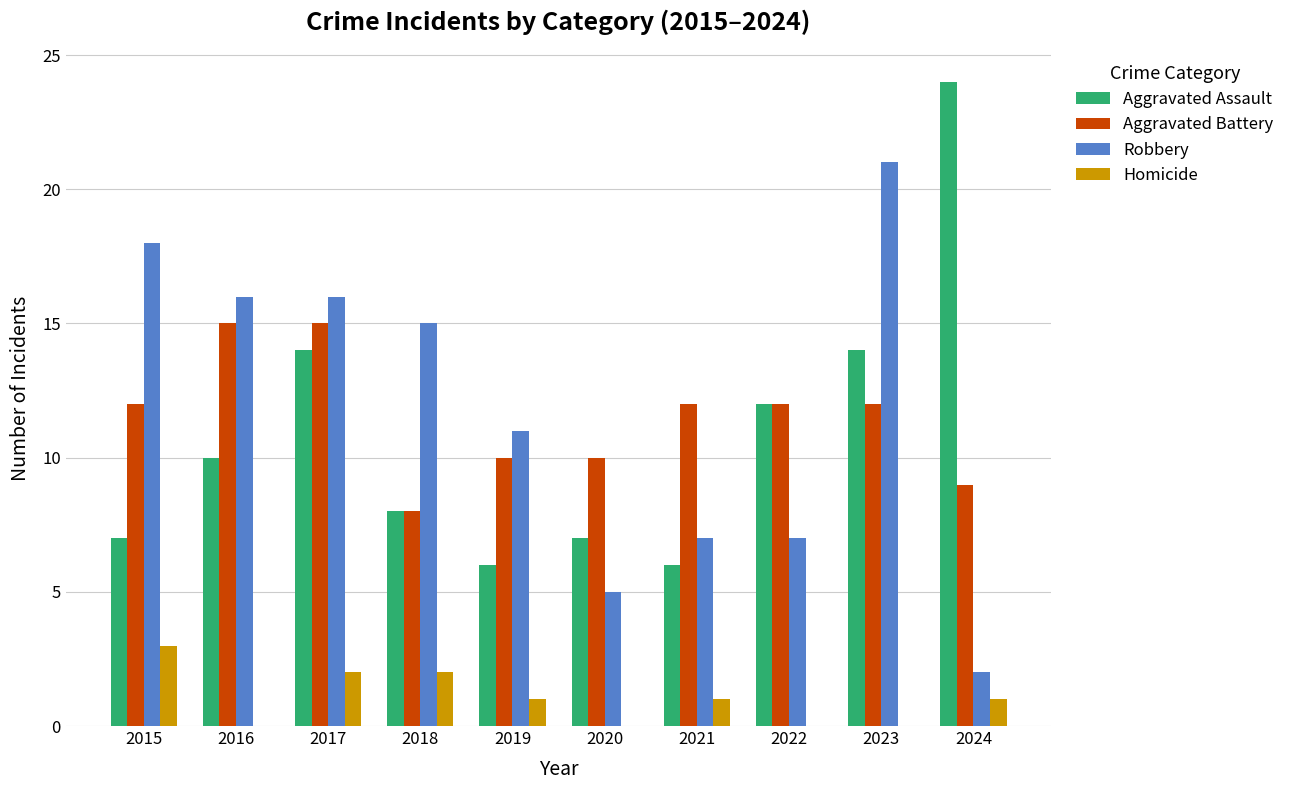

How many distinct data groups are displayed?

4